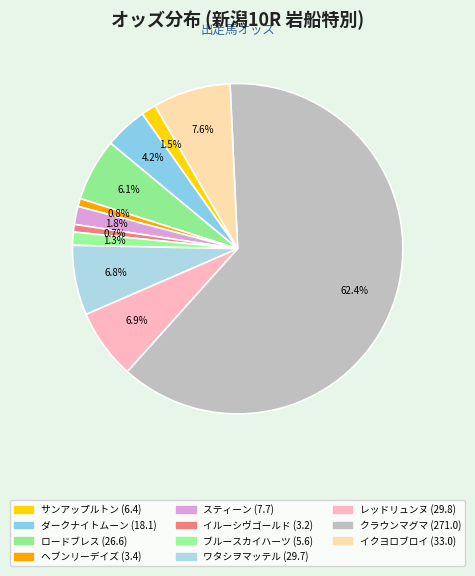

What percentage is the ヘブンリーデイズ slice, to the nearest percent?

1%